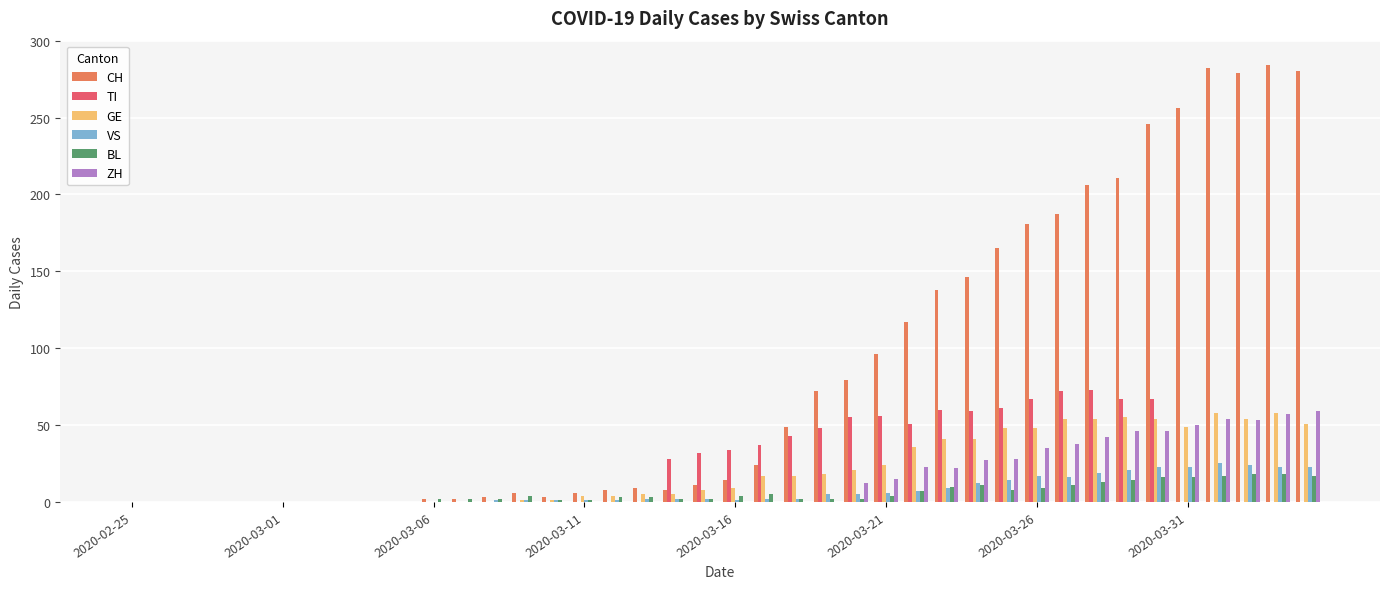

Which series has the largest total across all categories?

CH